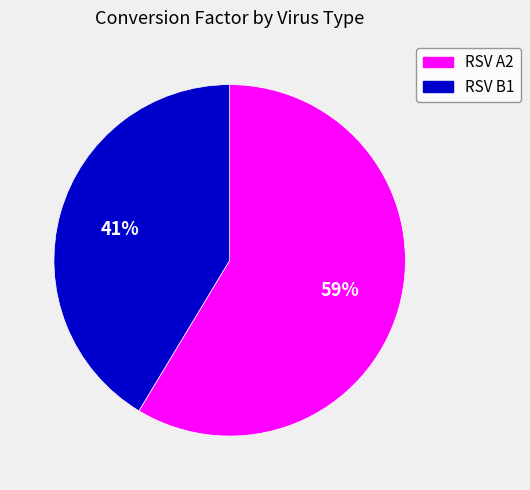

How many slices are in this pie chart?

2